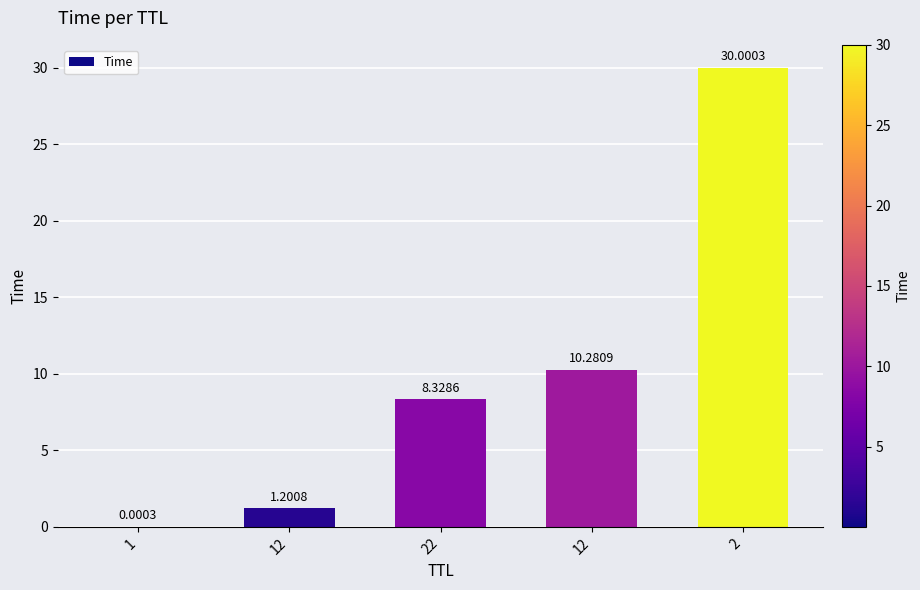

Between 1 and 2, which is larger?

2